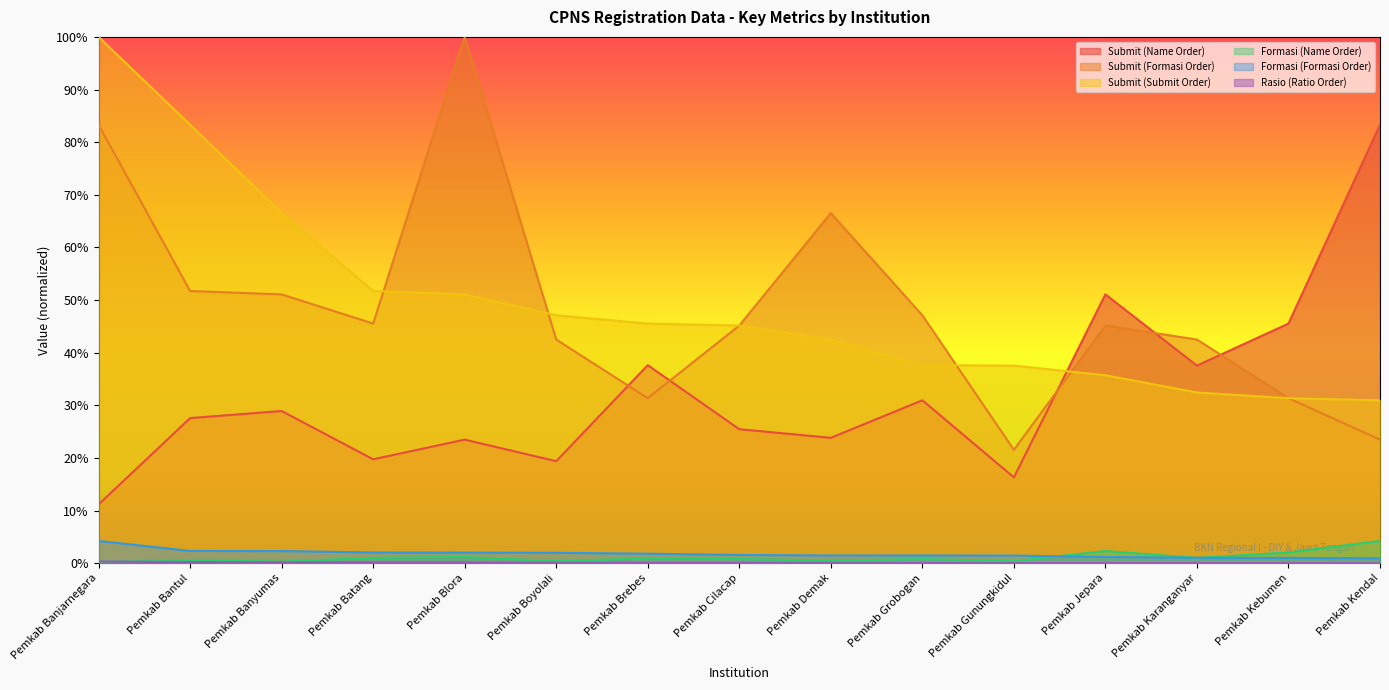

At which label does Submit (Formasi Order) reach its peak?

Pemkab Blora